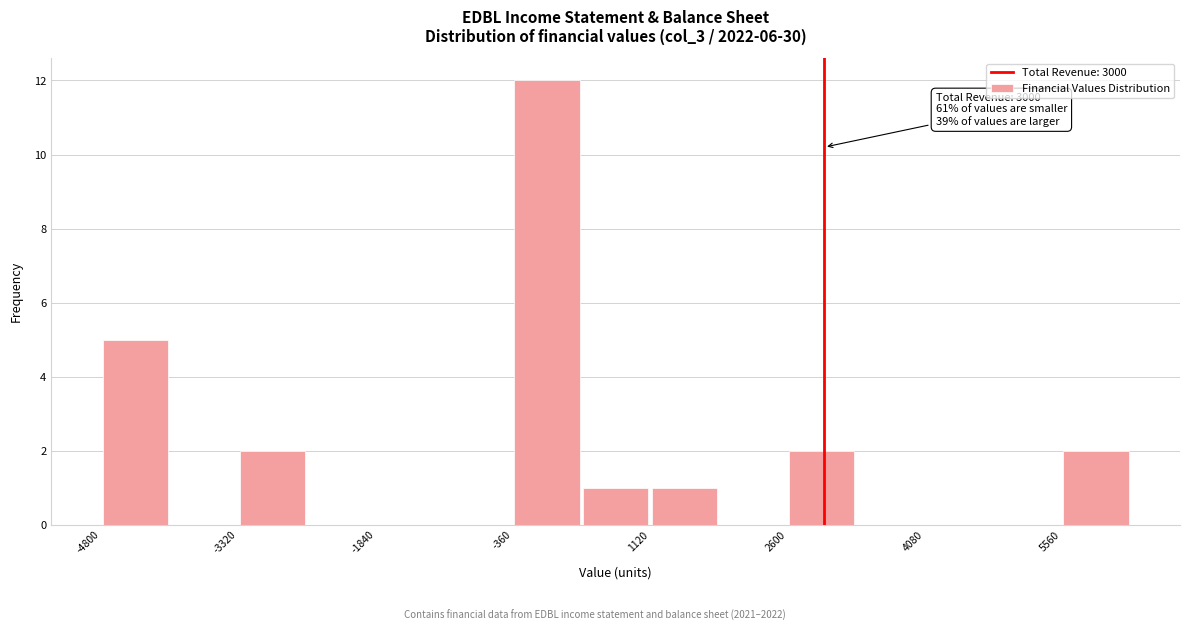

Read against the x-axis, roughly where is the centre of the tallest bar?

0